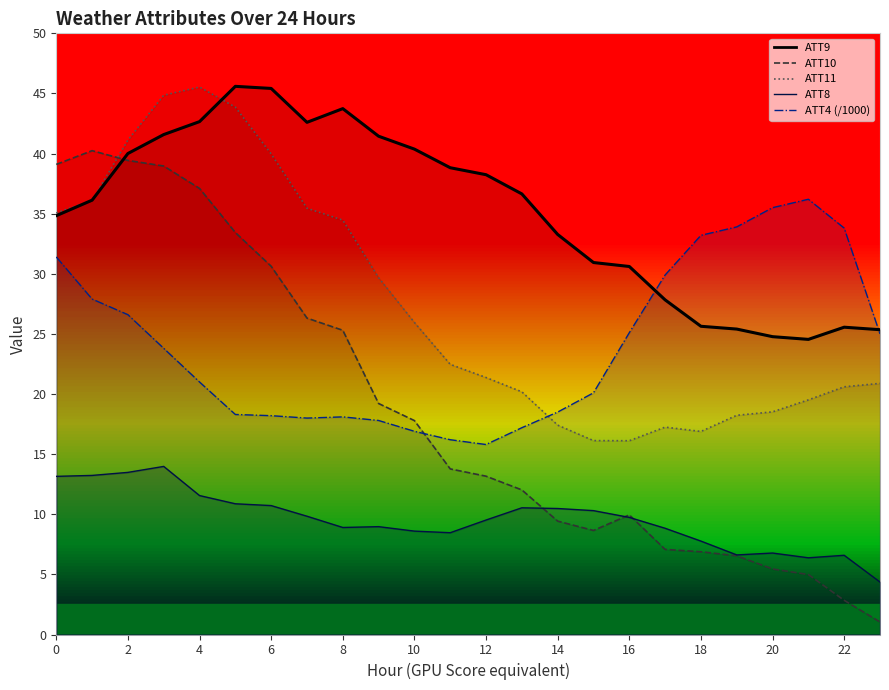

Reading left to right, what are all the values shown in this chart?

ATT4: 31.4	27.9	26.6	23.8	21.0	18.3	18.2	18.0	18.1	17.8	16.9	16.2	15.8	17.2	18.5	20.1	25.1	29.9	33.2	33.9	35.5	36.2	33.8	25.0
ATT8: 13.2	13.2	13.5	14.0	11.6	10.9	10.7	9.8	8.9	9.0	8.6	8.5	9.5	10.5	10.5	10.3	9.7	8.8	7.8	6.6	6.8	6.4	6.6	4.4
ATT9: 34.8	36.1	40.0	41.6	42.7	45.6	45.4	42.6	43.7	41.4	40.4	38.8	38.2	36.6	33.3	30.9	30.6	27.8	25.6	25.4	24.8	24.5	25.6	25.4
ATT10: 39.1	40.2	39.4	39.0	37.1	33.4	30.6	26.3	25.3	19.2	17.8	13.8	13.2	12.0	9.4	8.7	10.0	7.1	6.9	6.5	5.5	5.0	2.8	1.0
ATT11: 35.1	36.1	41.1	44.9	45.5	43.9	40.0	35.5	34.5	29.7	26.0	22.5	21.4	20.2	17.4	16.1	16.1	17.2	16.9	18.2	18.5	19.5	20.6	20.9